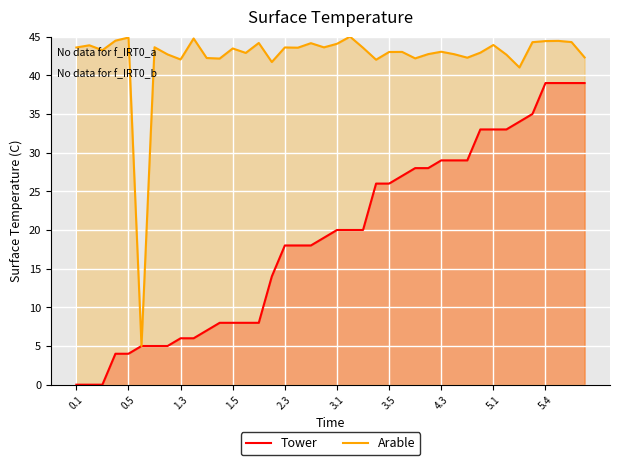

How many data points in Arable are less than 43?

16